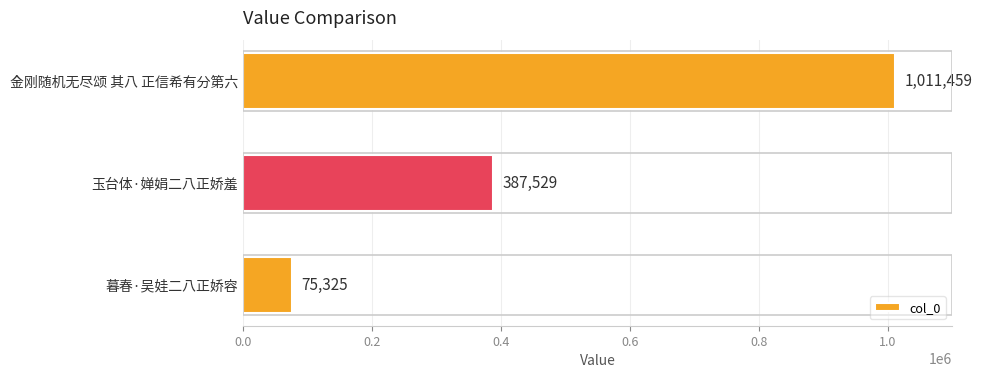

What is the change in value from 暮春·吴娃二八正娇容 to 玉台体·婵娟二八正娇羞?

+312204